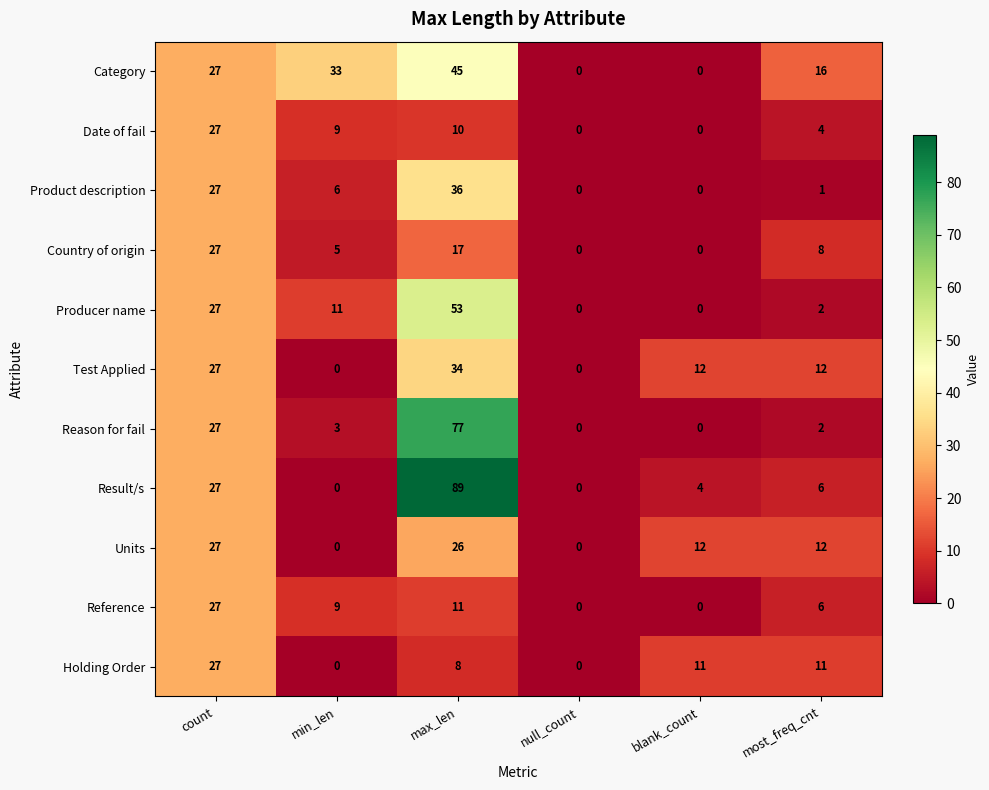

Which label corresponds to the largest value in the chart?

max_len